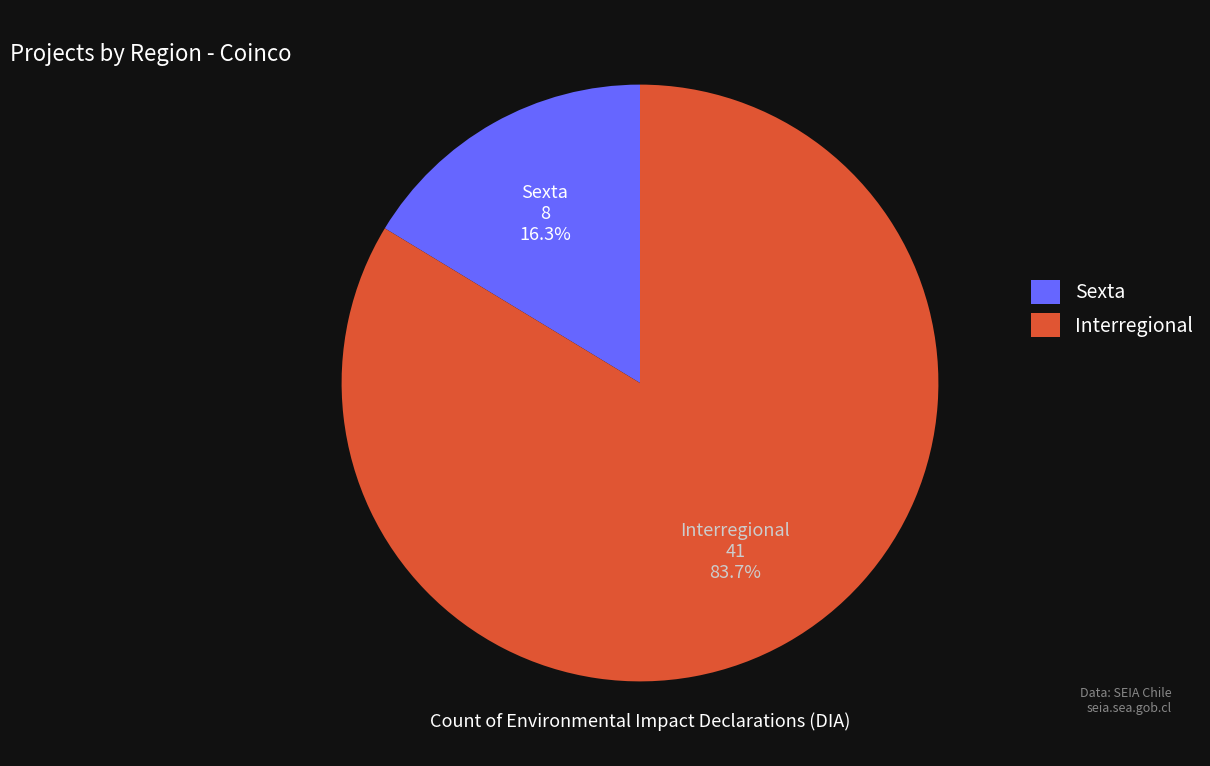

How many segments does this pie chart have?

2